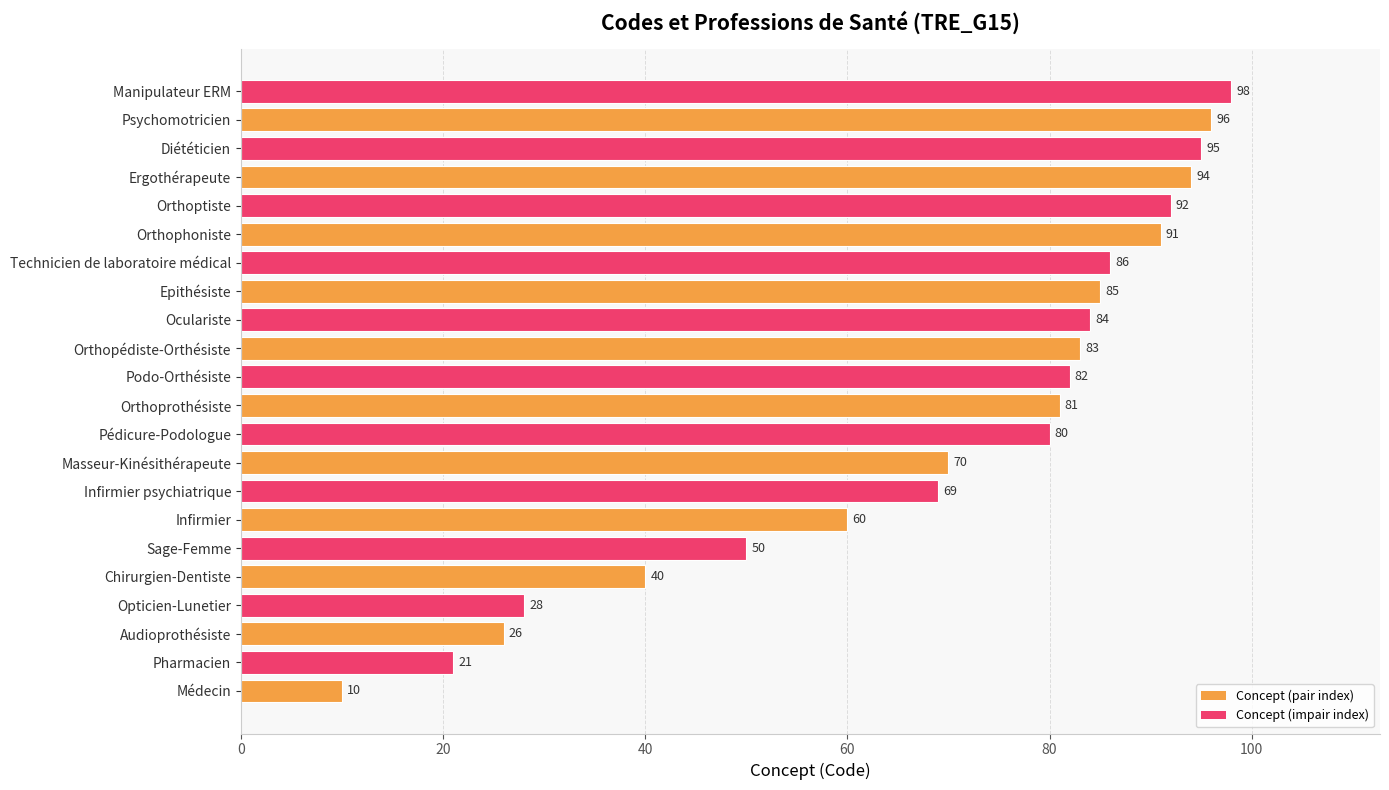

What is the difference between the maximum and minimum values?

88